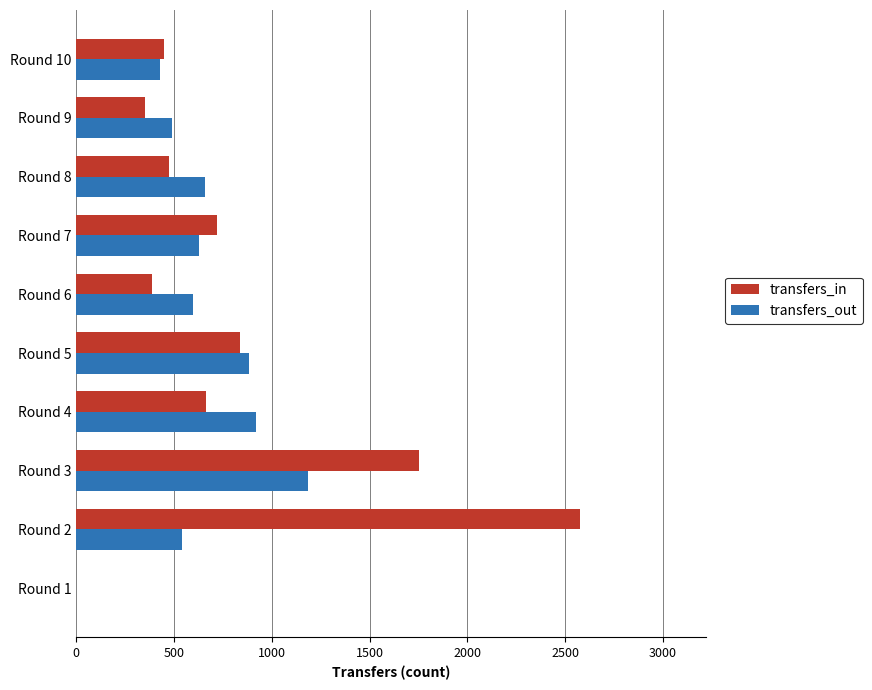

How many distinct data groups are displayed?

2